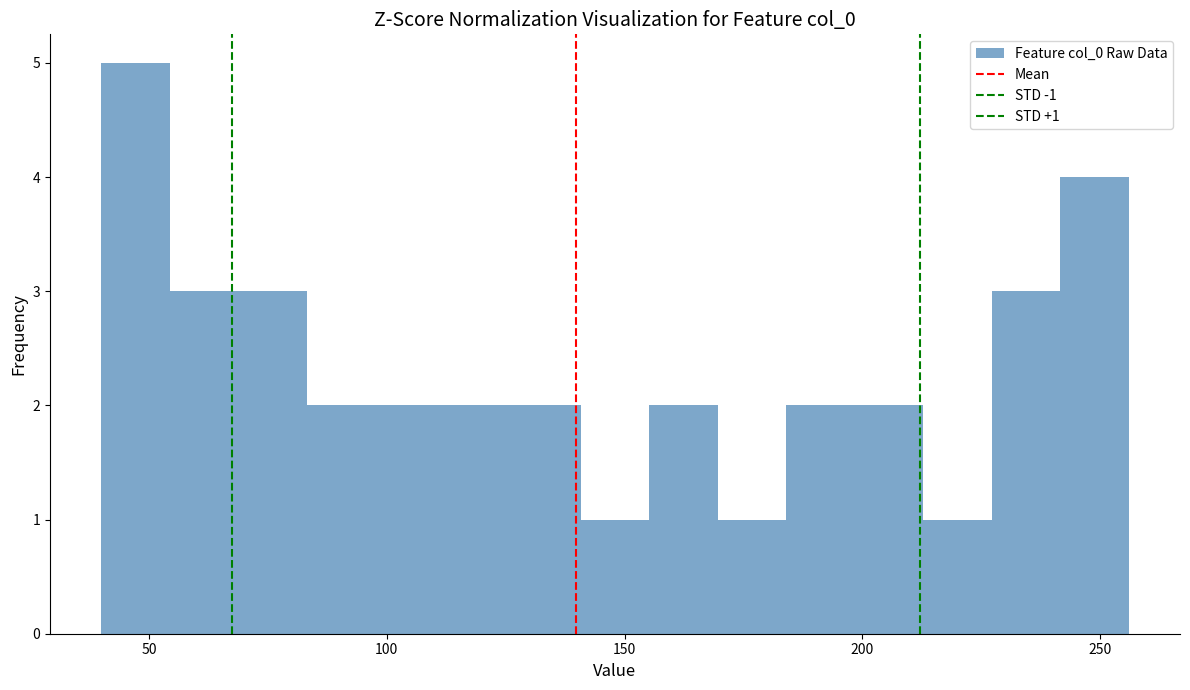

Around what value on the x-axis is the tallest bar? Give the approximate position of its centre, as read against the axis.

45